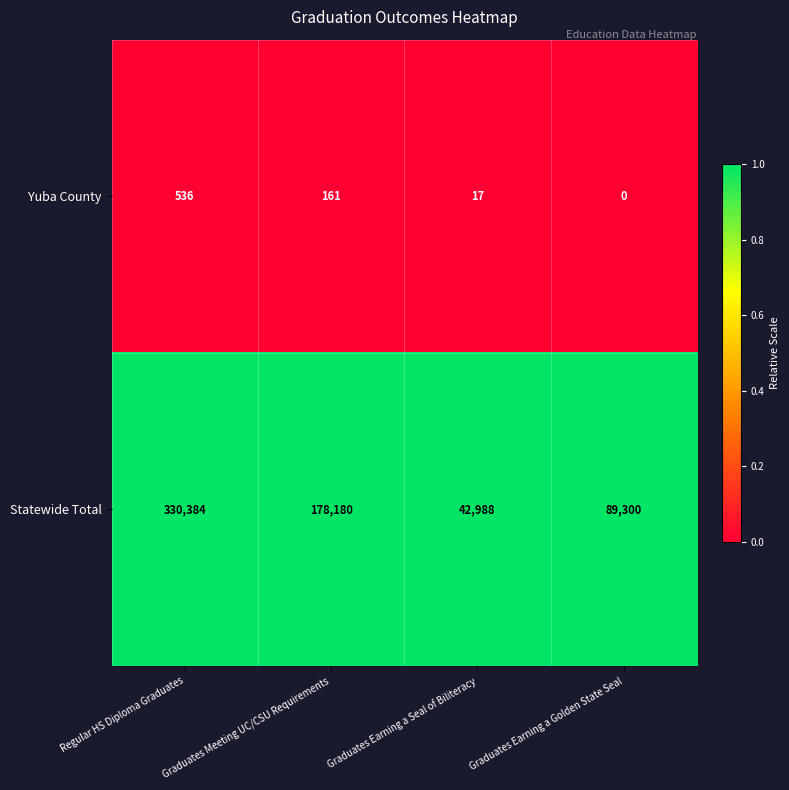

The value of Yuba County at Graduates Earning a Seal of Biliteracy is 4. True or false?

False